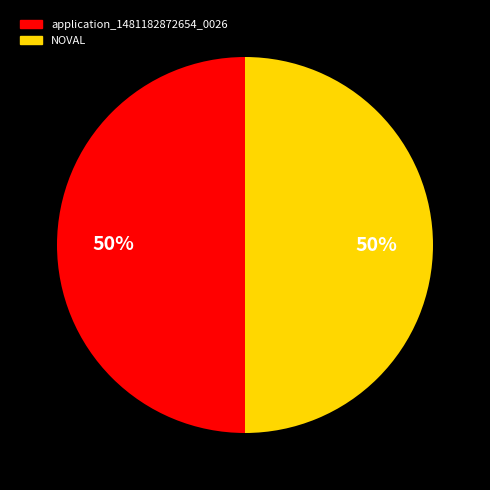

Is it true that NOVAL is 50% of the pie?

True